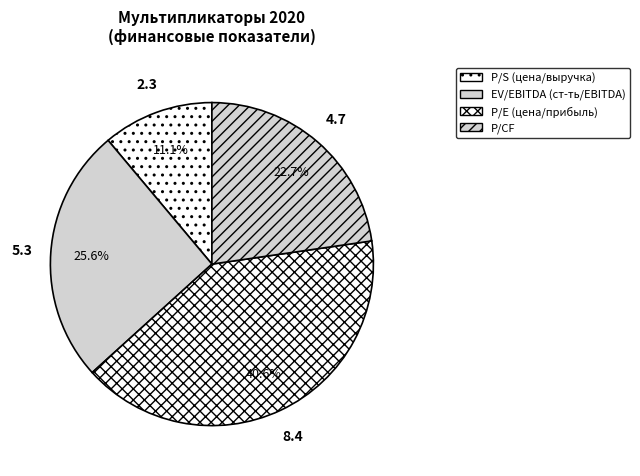

Rank the categories by value from highest to lowest.

P/E (цена/прибыль), EV/EBITDA (стоимость предприятия/EBITDA), P/CF, P/S (цена/выручка)